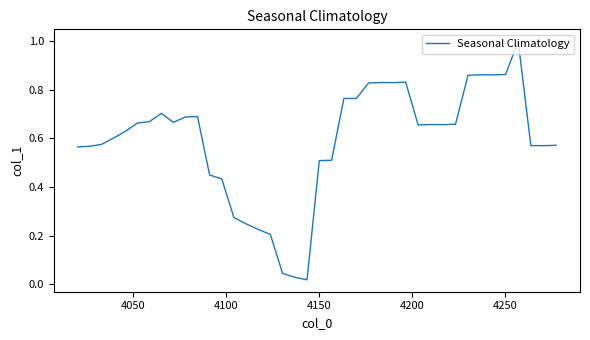

What is the greatest value displayed?

1.0